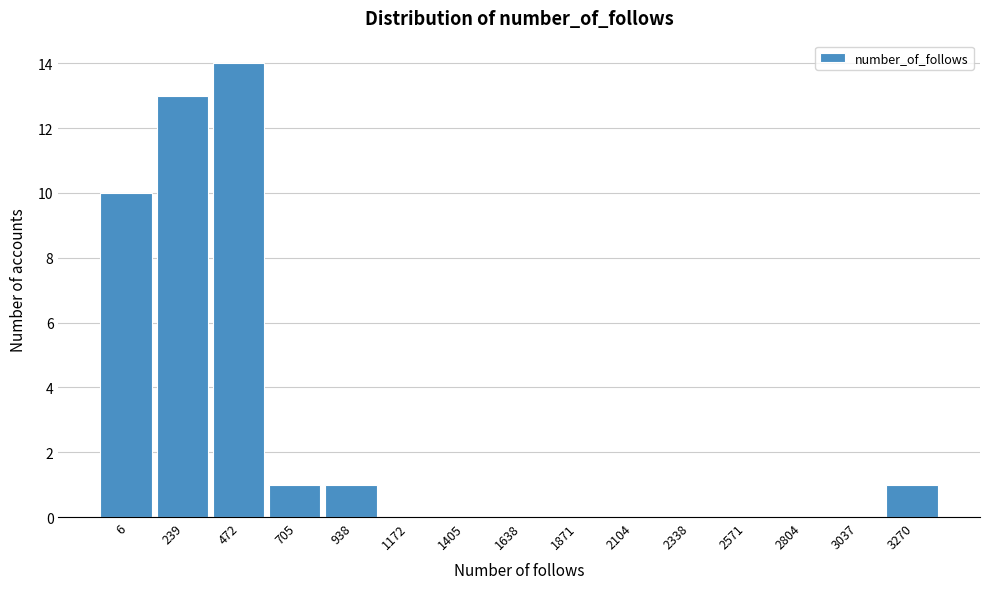

Reading left to right, extract all data points from this chart.

6=10	239=13	472=14	705=1	938=1	1172=0	1405=0	1638=0	1871=0	2104=0	2338=0	2571=0	2804=0	3037=0	3270=1